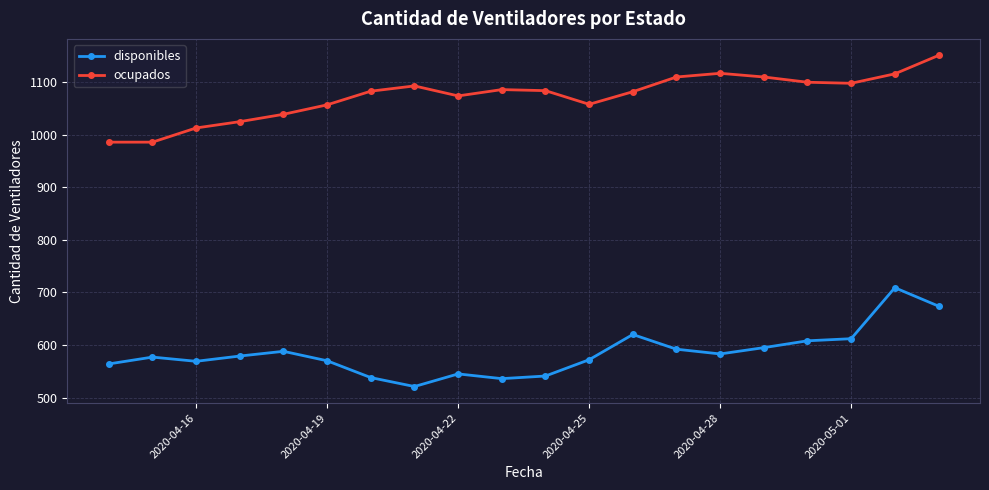

True or false: ocupados and disponibles cross at least once.

False